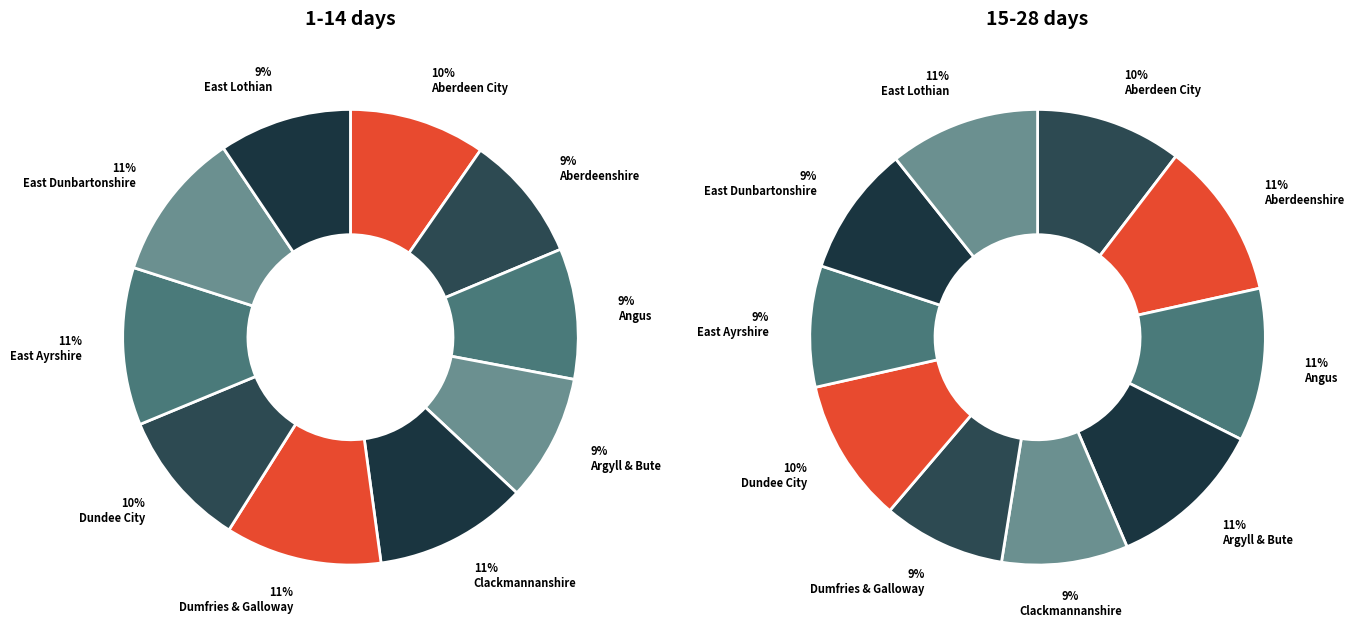

How many segments does this pie chart have?

10